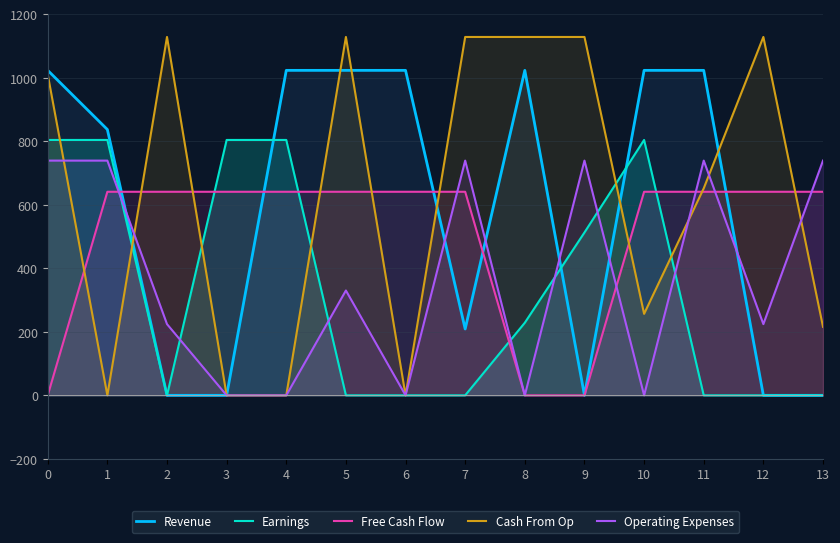

What is the approximate value of Operating Expenses at 7?

739.0